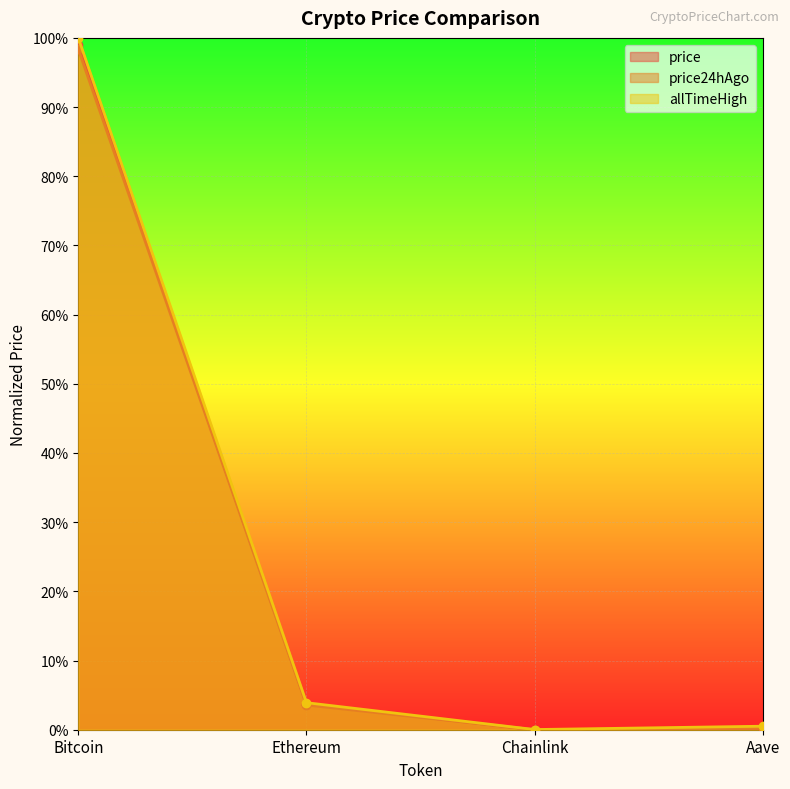

Rank the categories by price value from lowest to highest.

Chainlink, Aave, Ethereum, Bitcoin